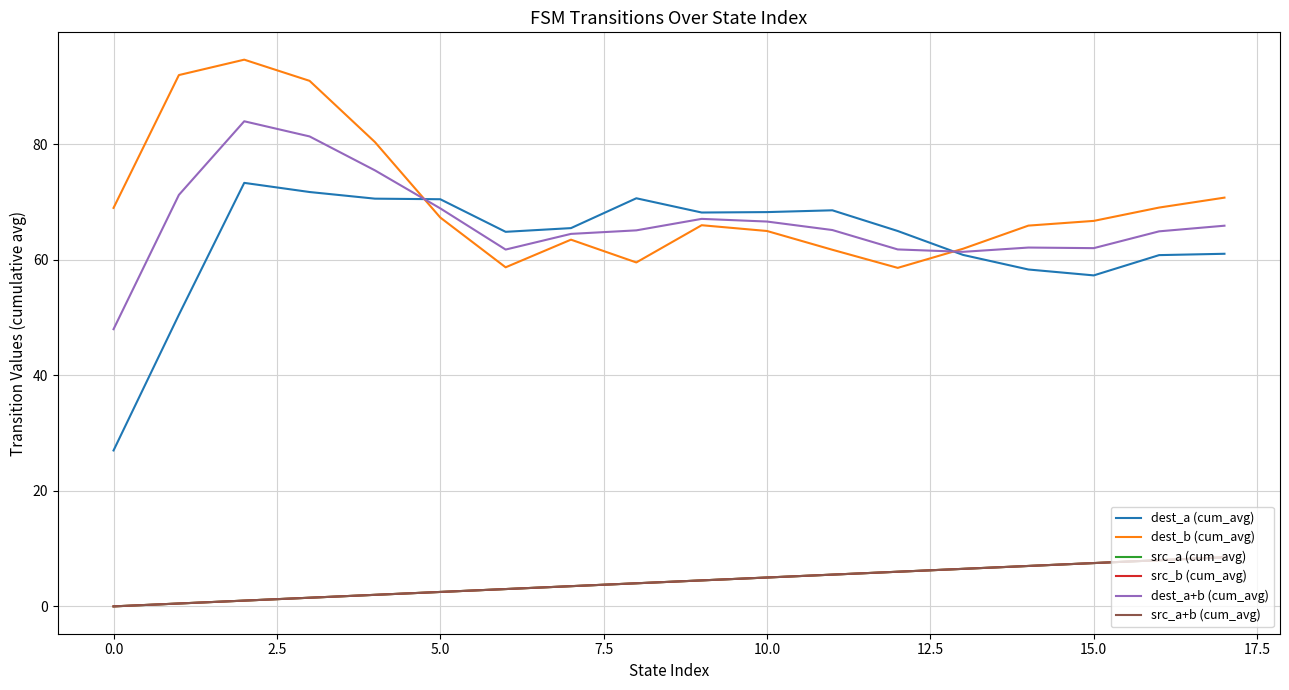

Does the chart display data point markers on the line(s)?

No